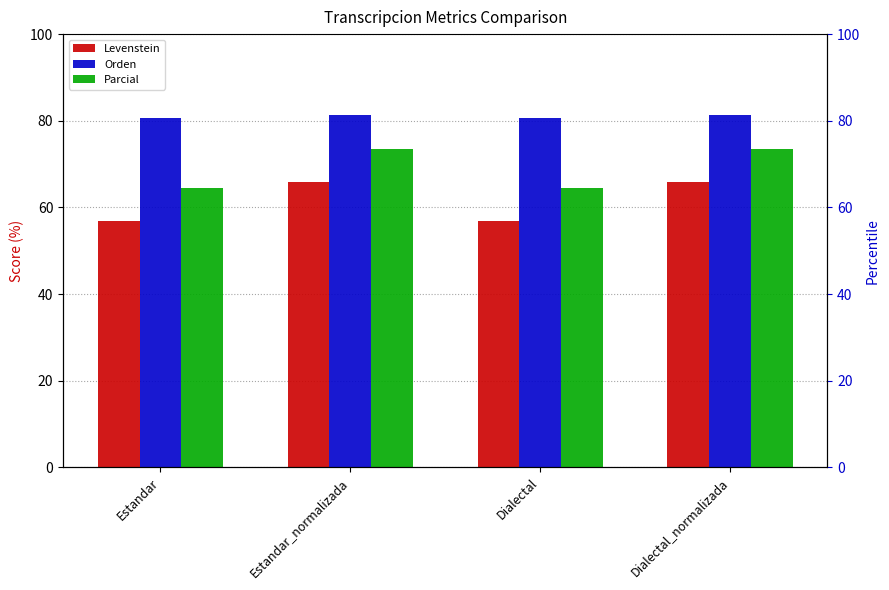

Rank the categories by Levenstein value from lowest to highest.

Estandar, Dialectal, Estandar_normalizada, Dialectal_normalizada